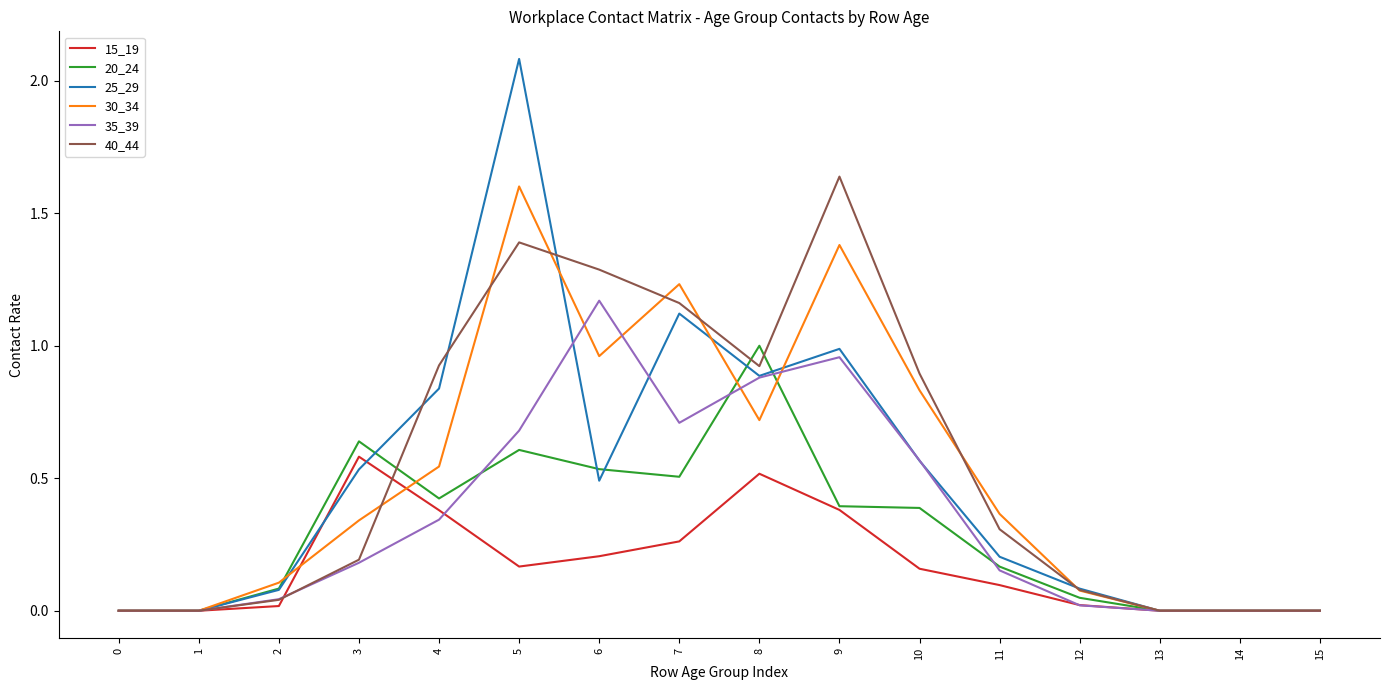

True or false: 40_44 and 15_19 intersect in this chart.

True